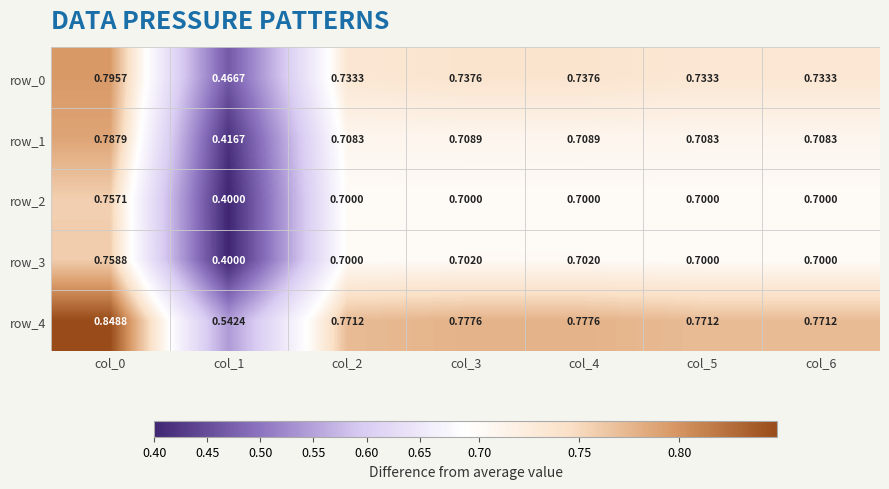

What is the average value of the row_0 series?

0.7